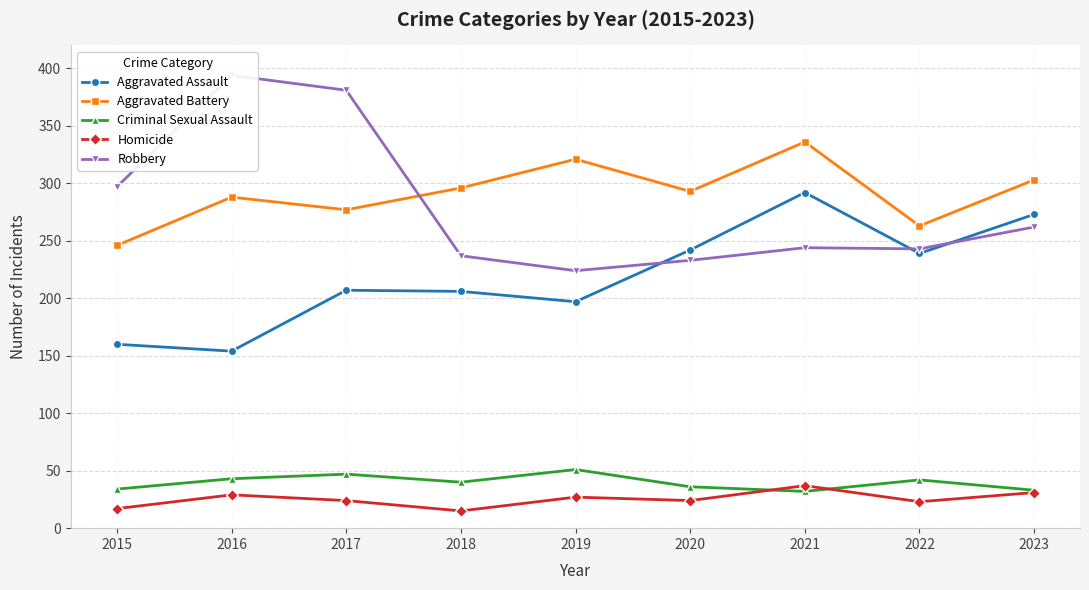

What are all the series names shown in the legend?

Aggravated Assault, Aggravated Battery, Criminal Sexual Assault, Homicide, Robbery